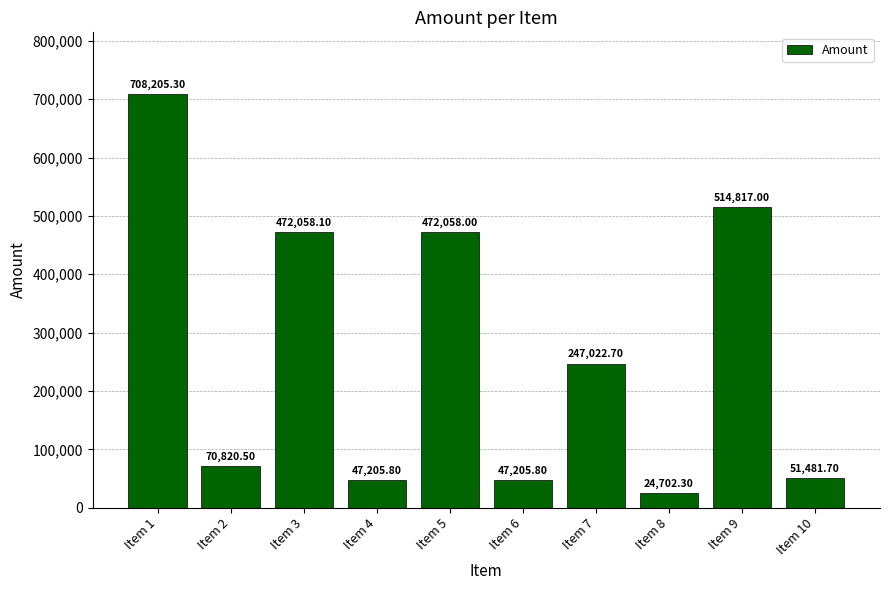

What is the value of the 4th bar from the left?

47205.8